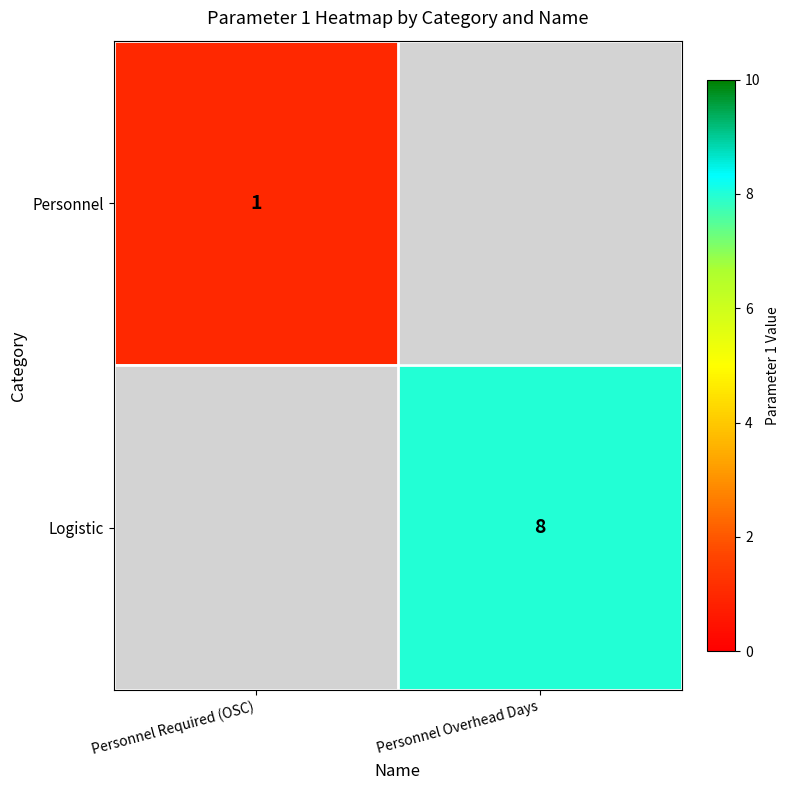

The Logistic series shows 8 at Personnel Overhead Days. True or false?

True